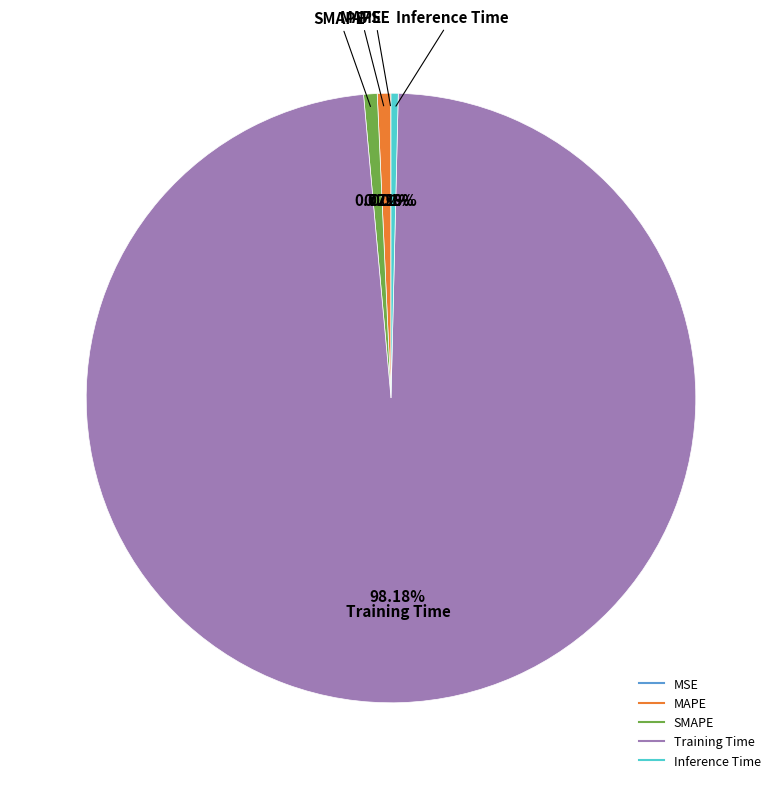

Is there any slice that represents more than half of the pie?

Yes